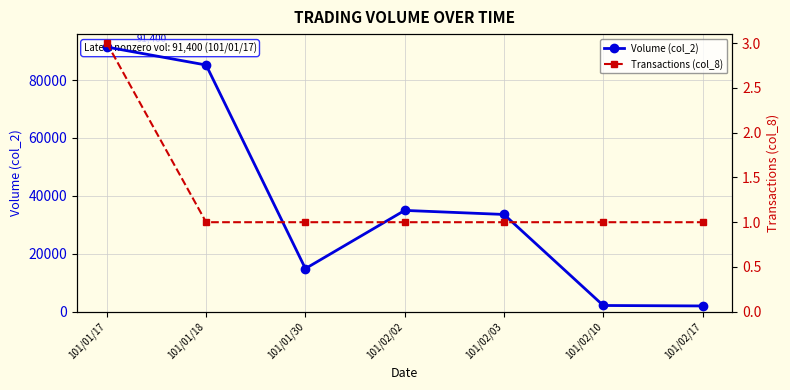

What is the maximum value shown in the chart?

91400